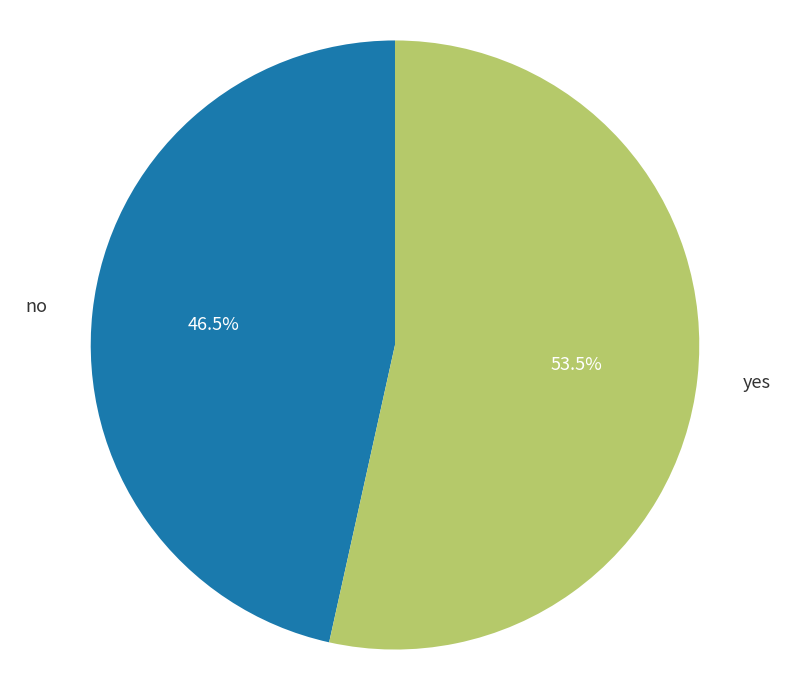

Does any single category account for the majority?

Yes